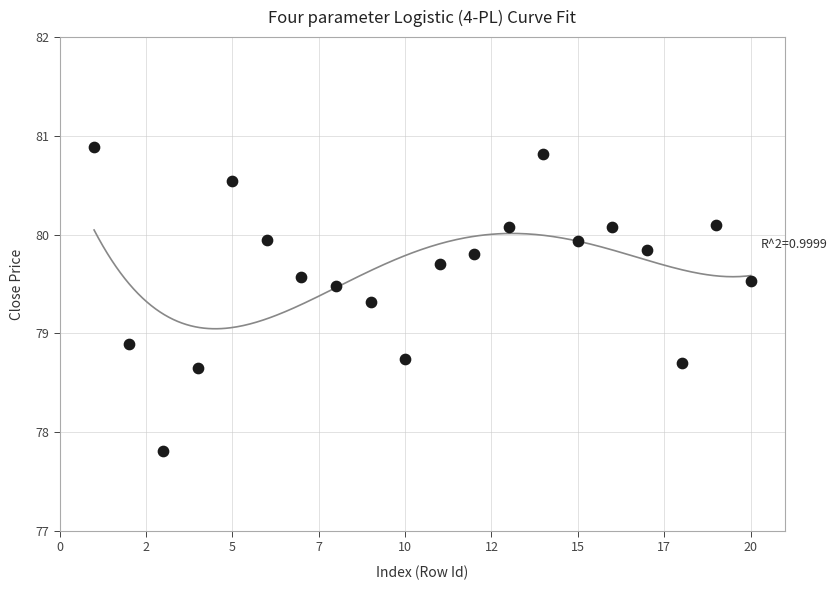

What Y value in the scatter plot is closest to 79?

78.9